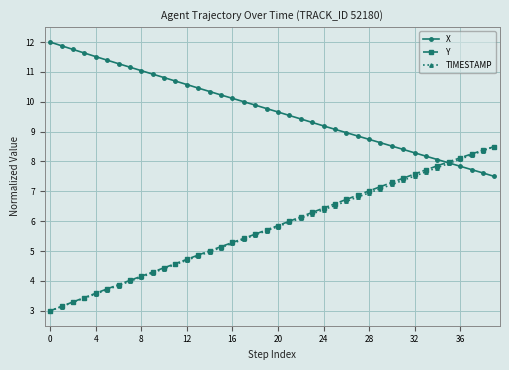

What is the value of the TIMESTAMP point at the 1st from the left?

3.0